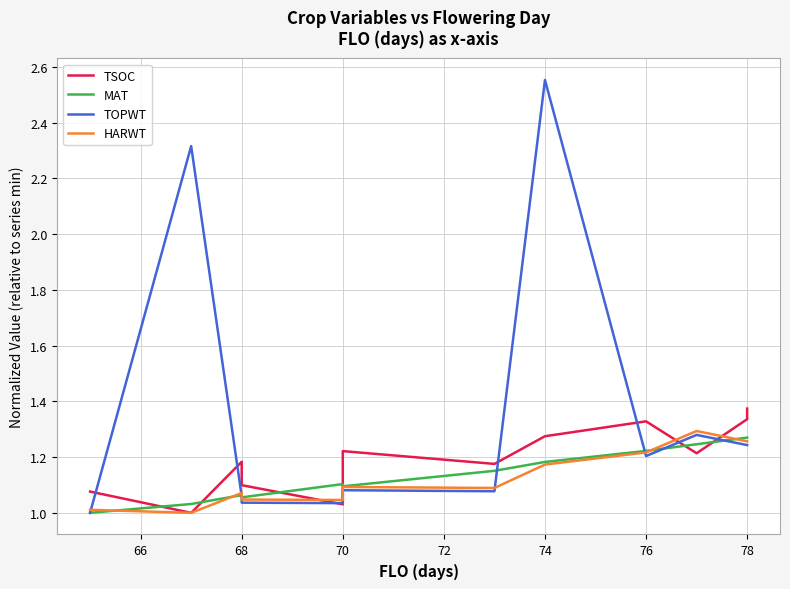

Which series has the widest spread of values?

TOPWT